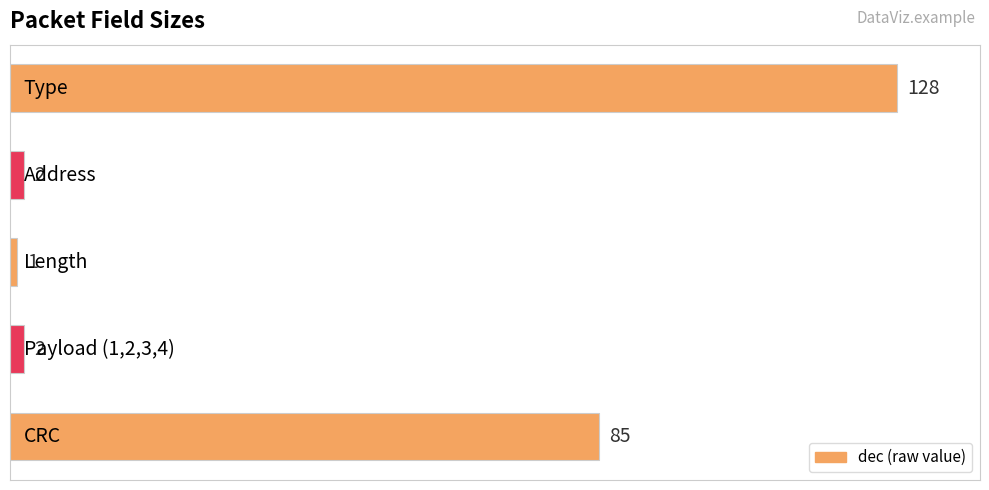

What is the difference between the maximum and minimum values?

127